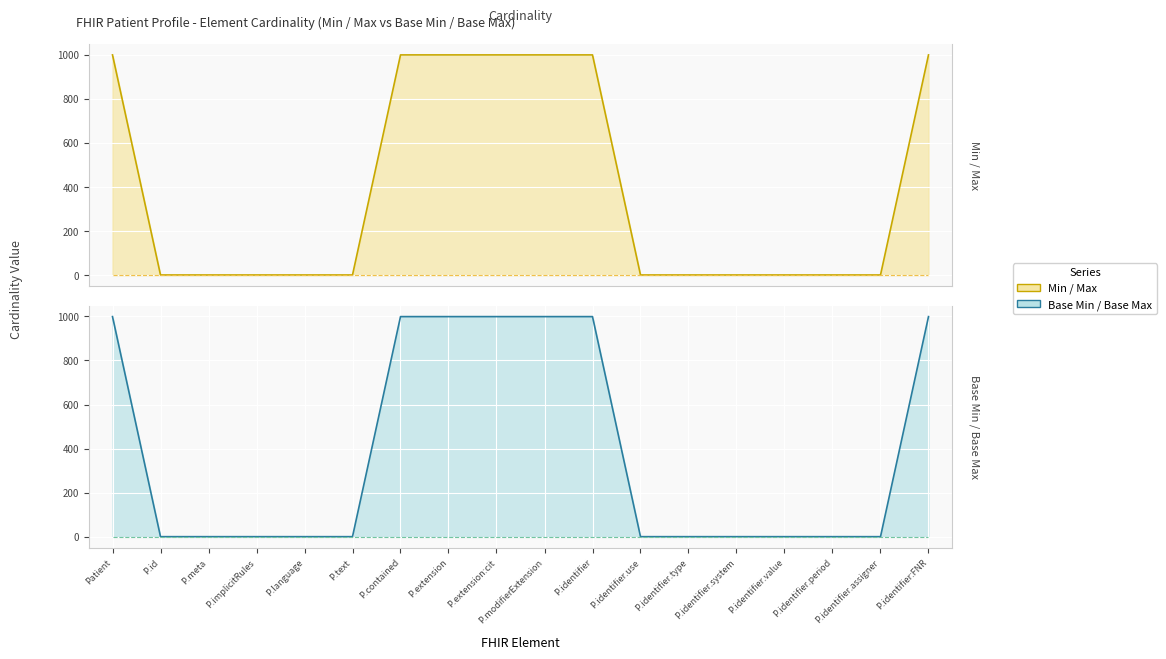

What is the total value across all series at P.identifier.use?

2